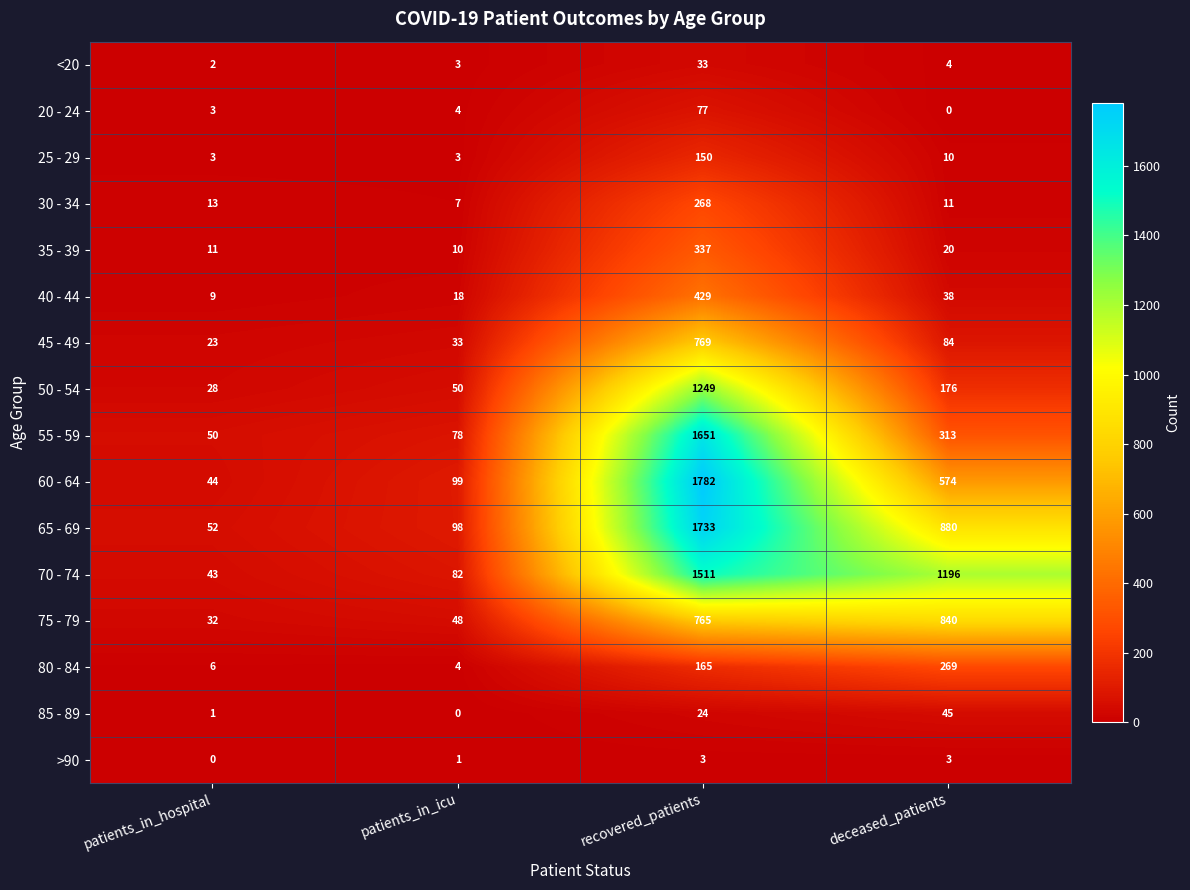

What is the average value of the 75 - 79 series?

421